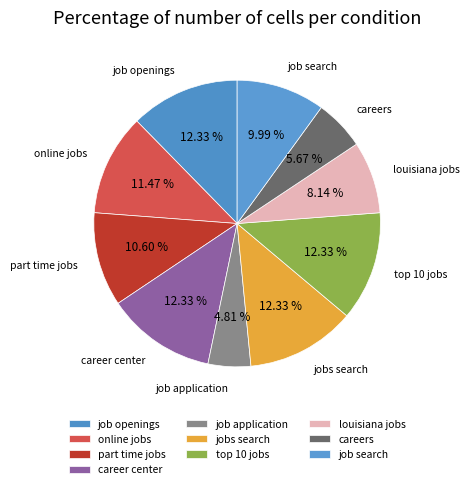

What is the ratio of the value at part time jobs to the value at online jobs?

0.9